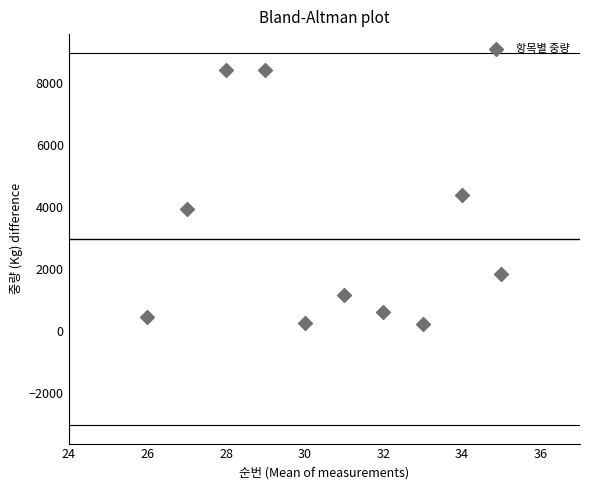

What is the range of X values (max minus min)?

9